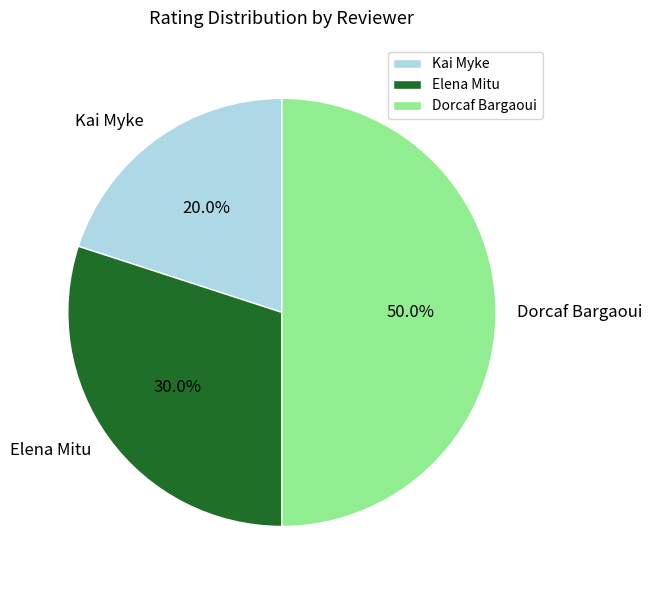

Rank the categories by value from highest to lowest.

Dorcaf Bargaoui, Elena Mitu, Kai Myke